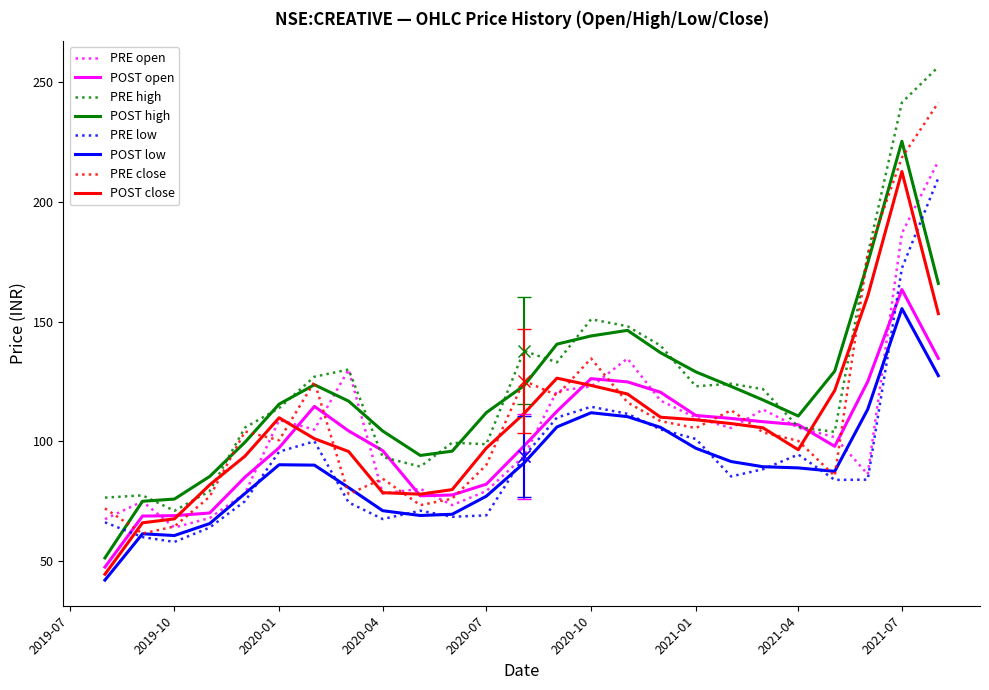

List the series in order of their peak value, highest first.

PRE high, PRE close, POST high, PRE open, POST close, PRE low, POST open, POST low